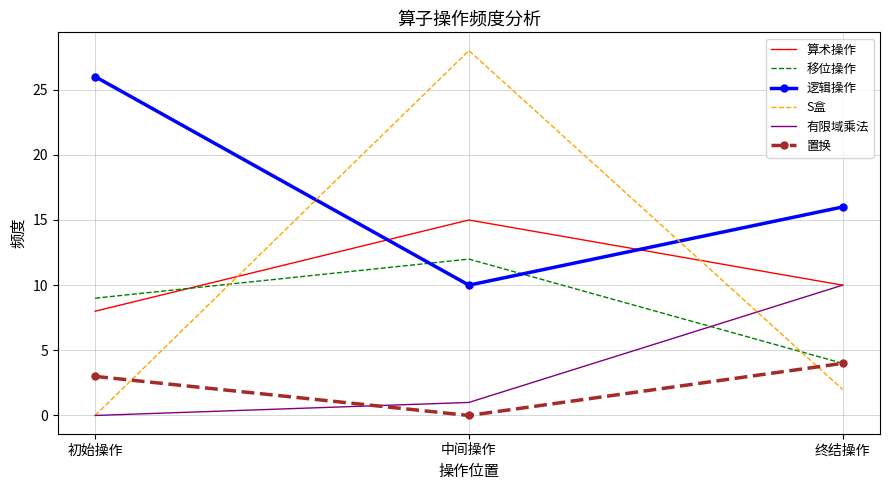

Which series has the widest spread of values?

S盒